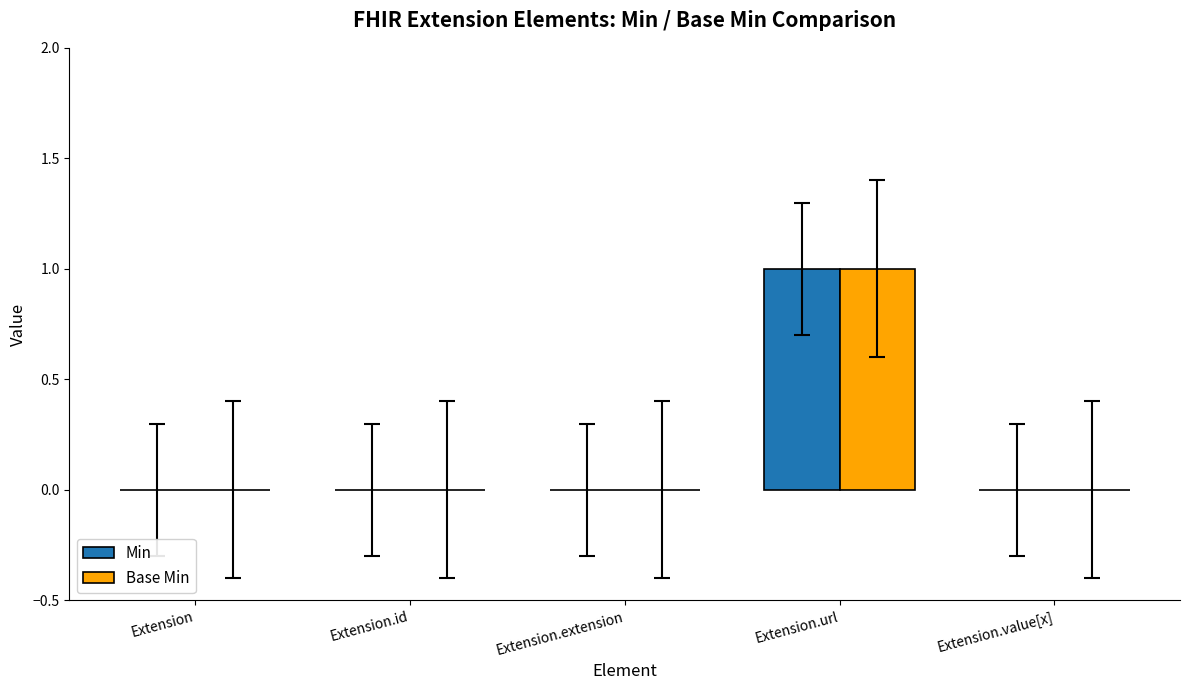

At which category is the sum across all series the highest?

Extension.url